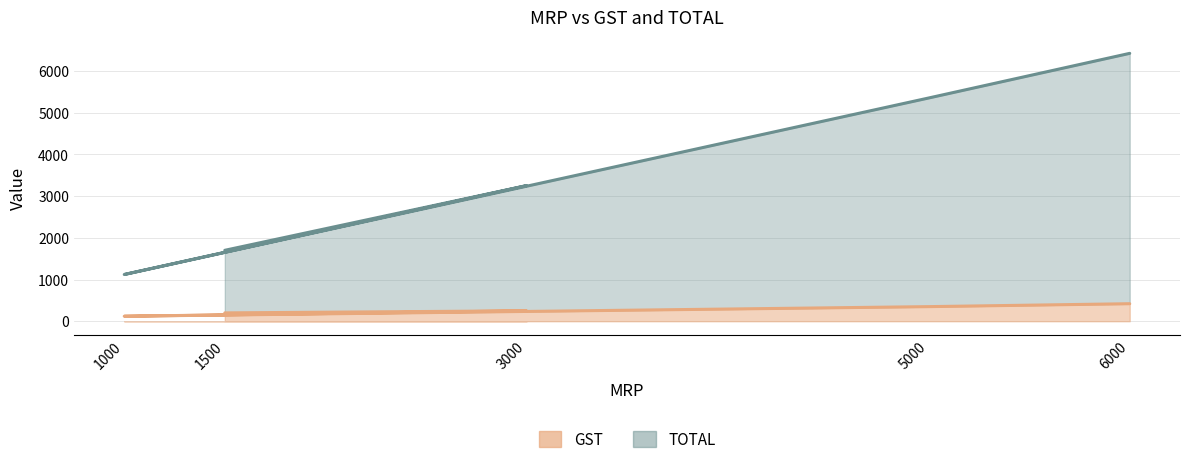

What position from the left is 3000?

2